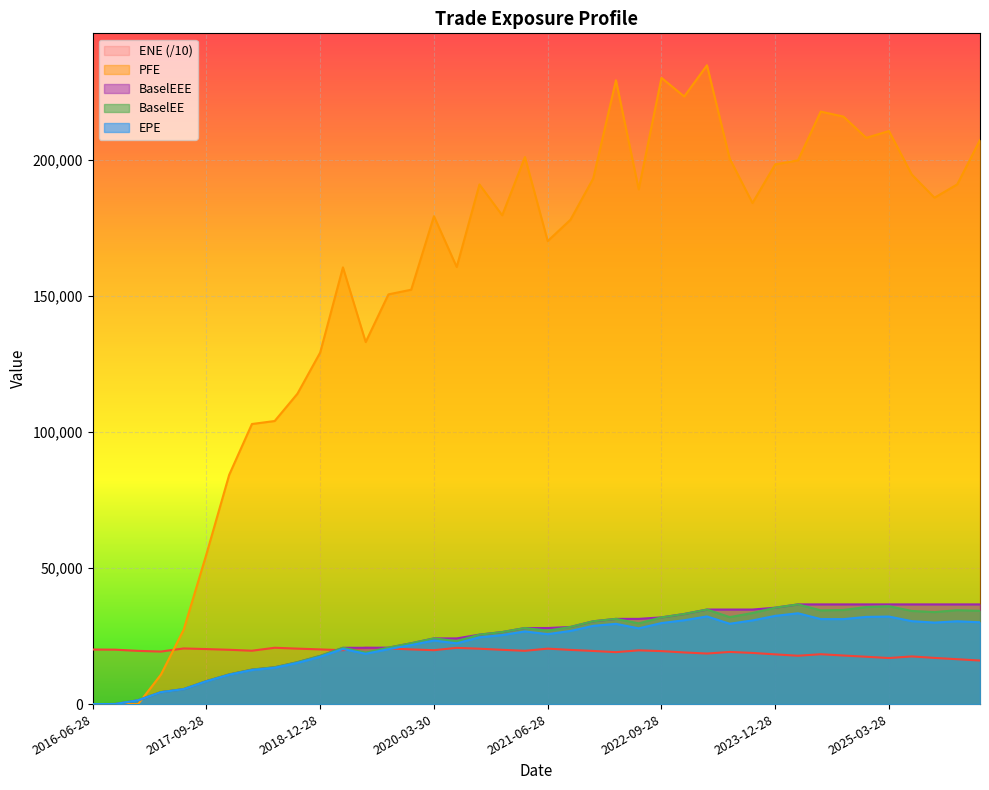

Is it true that ENE equals 19805.1 at 2020-03-30?

True